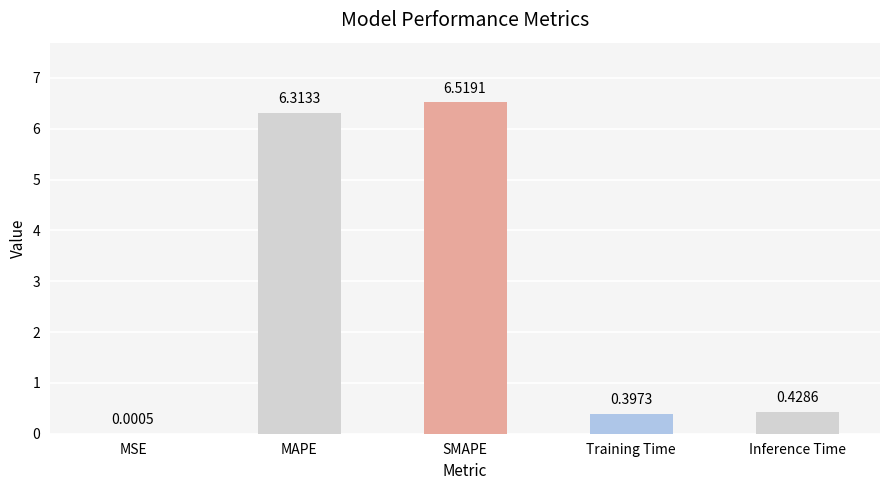

Where is the data nearest to the value 3?

Inference Time